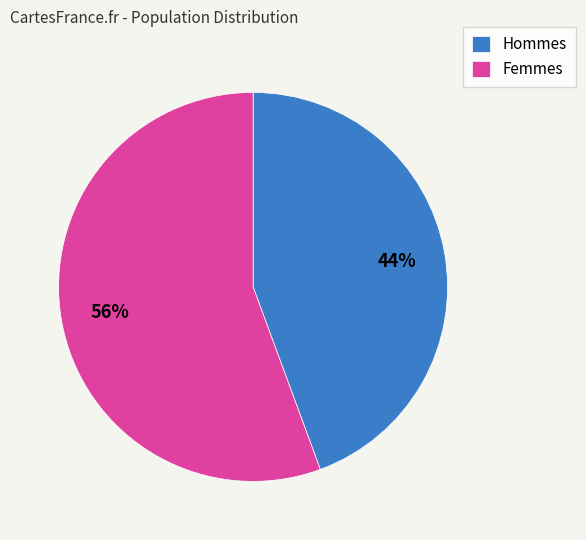

What is the ratio of the value at Femmes to the value at Hommes?

1.3